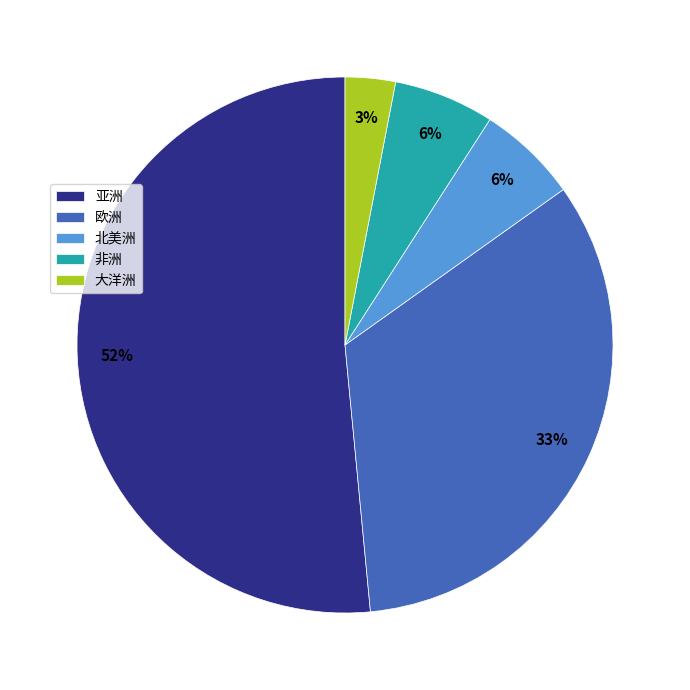

How many segments does this pie chart have?

5